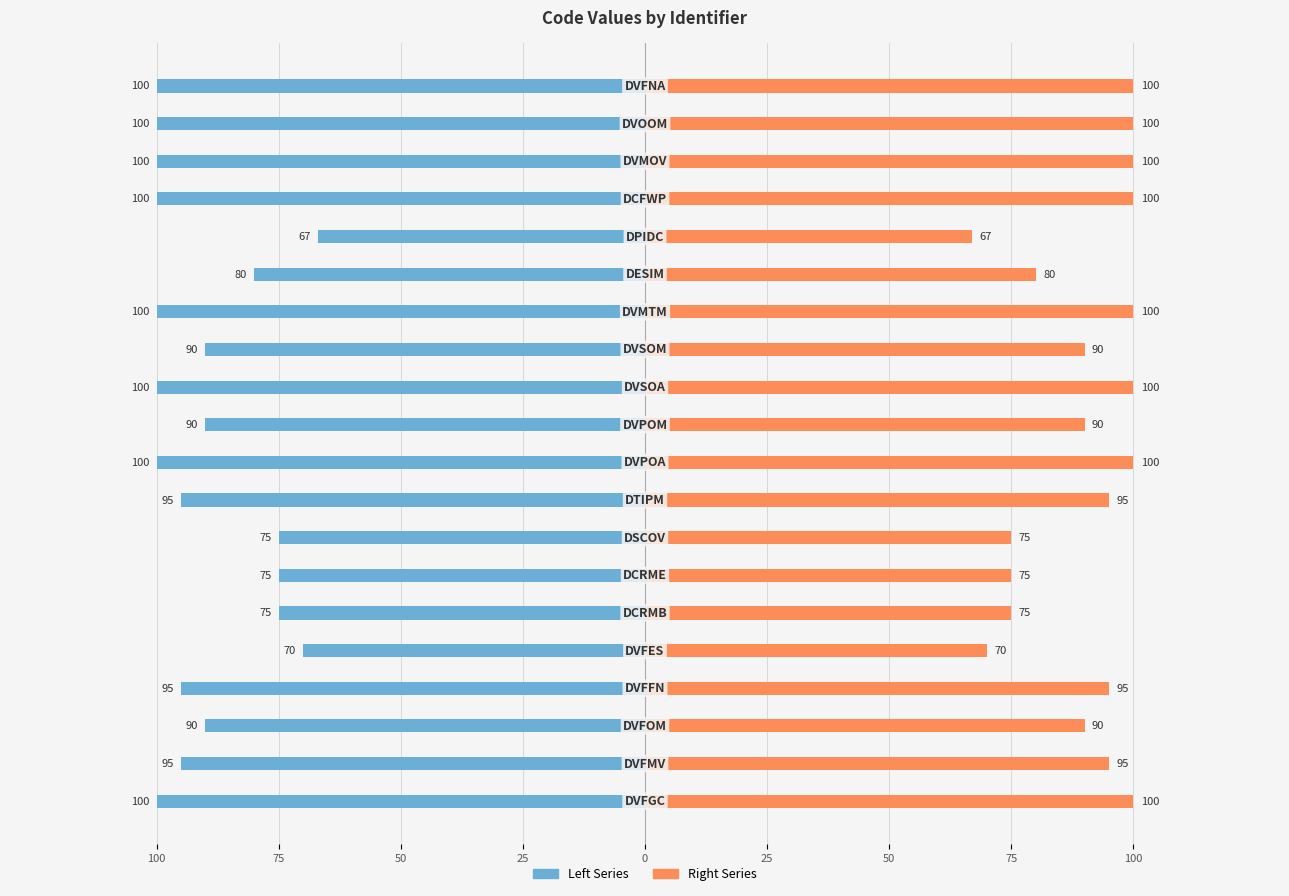

What is the spread (max minus min) of values at 25?

190